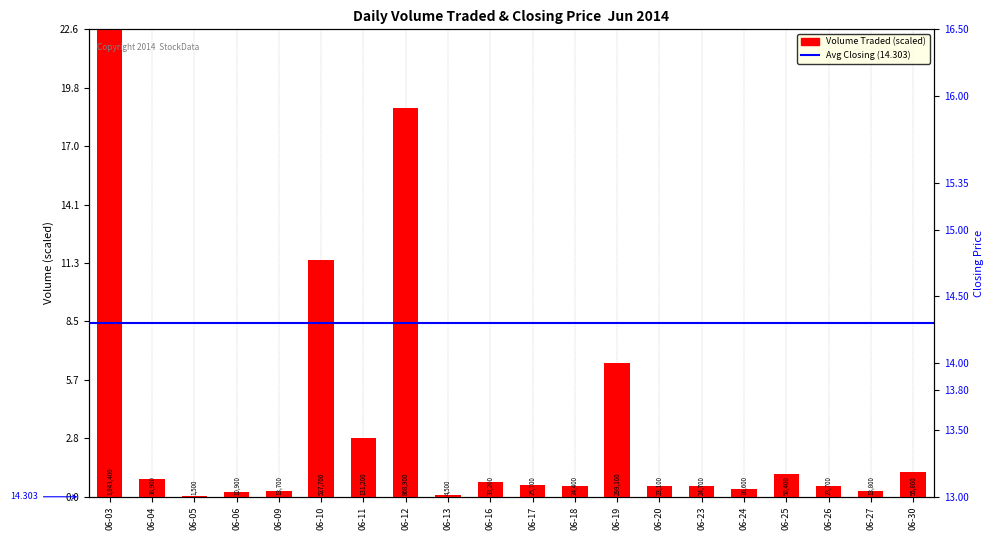

Rank the categories by value from lowest to highest.

06-05, 06-13, 06-06, 06-09, 06-27, 06-24, 06-20, 06-26, 06-18, 06-23, 06-17, 06-16, 06-04, 06-25, 06-30, 06-11, 06-19, 06-10, 06-12, 06-03